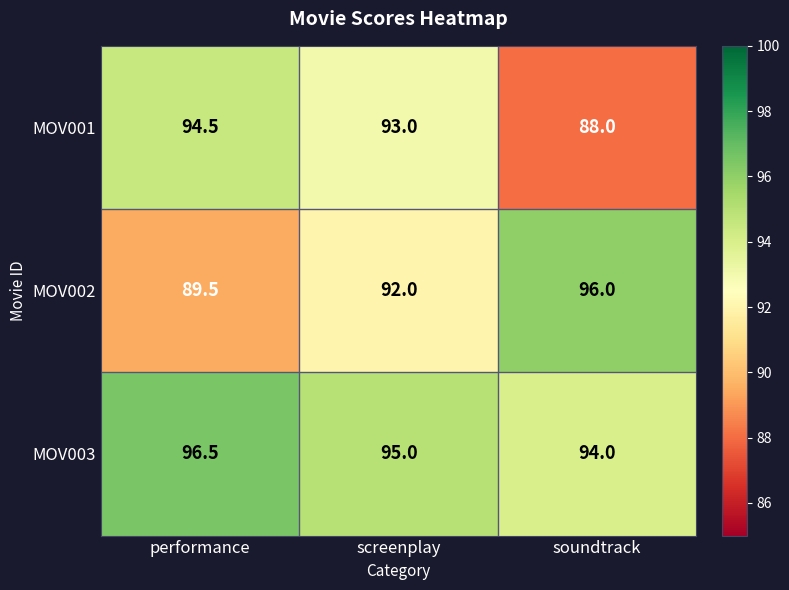

Where is MOV001 nearest to the value 91?

screenplay